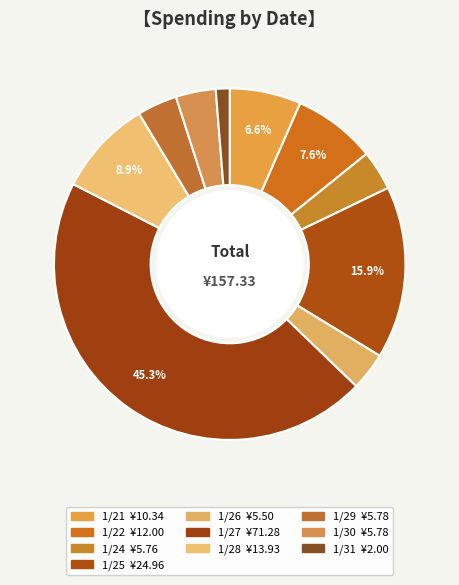

Is it true that 1/25 is 16% of the pie?

True